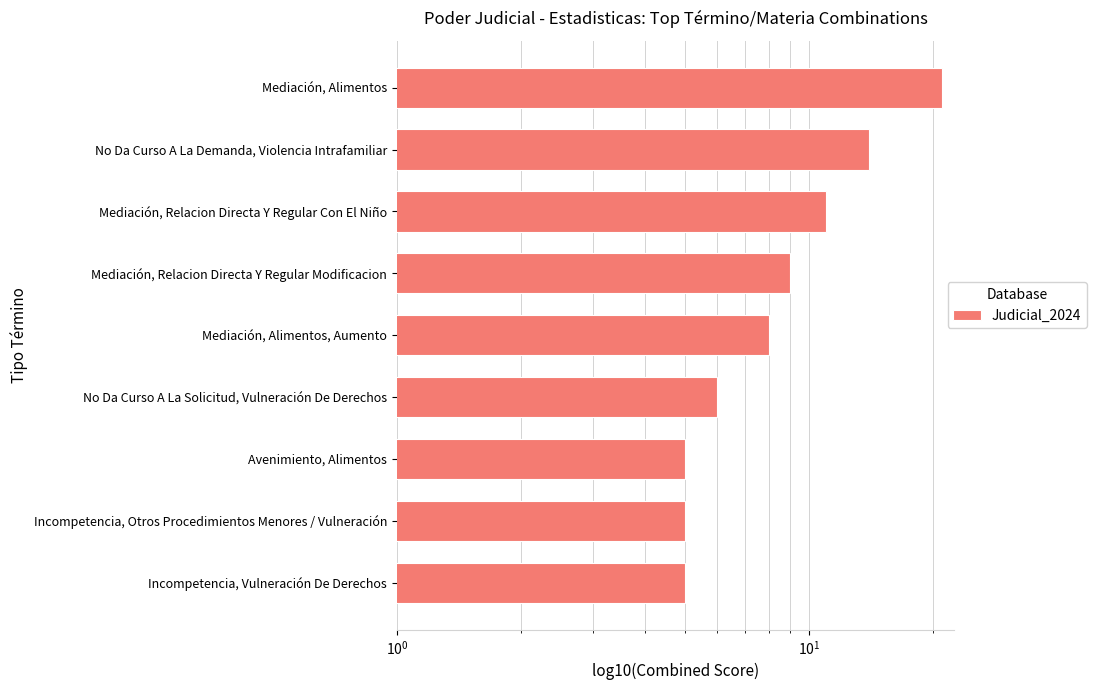

The chart shows a value of 8 at Incompetencia, Otros Procedimientos Menores / Vulneración. True or false?

False